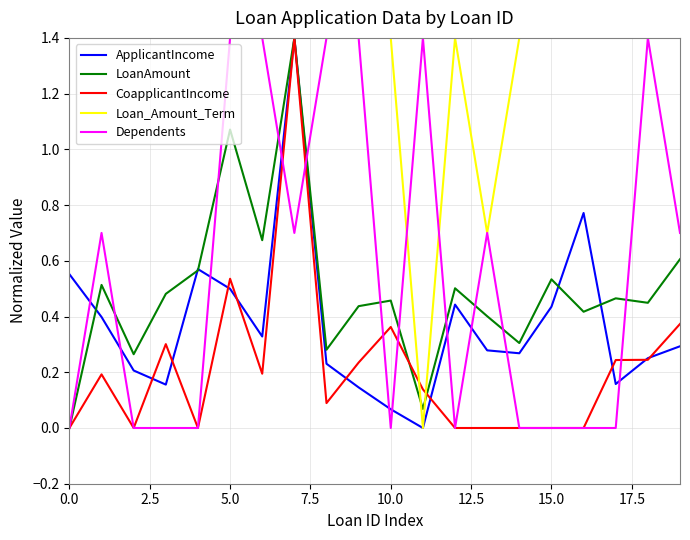

Which series has the largest total across all categories?

Loan_Amount_Term